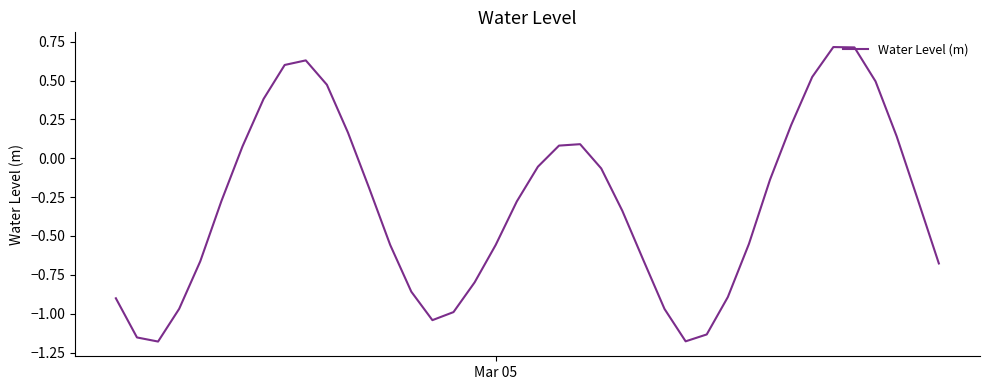

How many lines are shown in the chart?

1